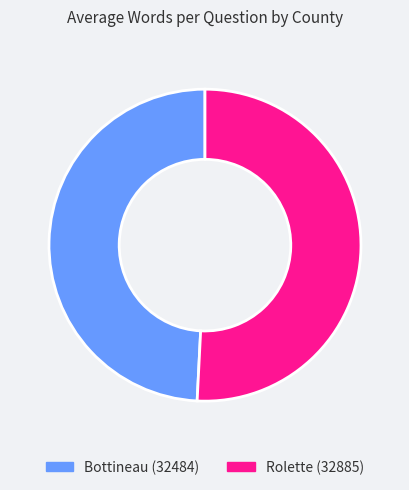

Which category accounts for the majority?

Rolette (32885)